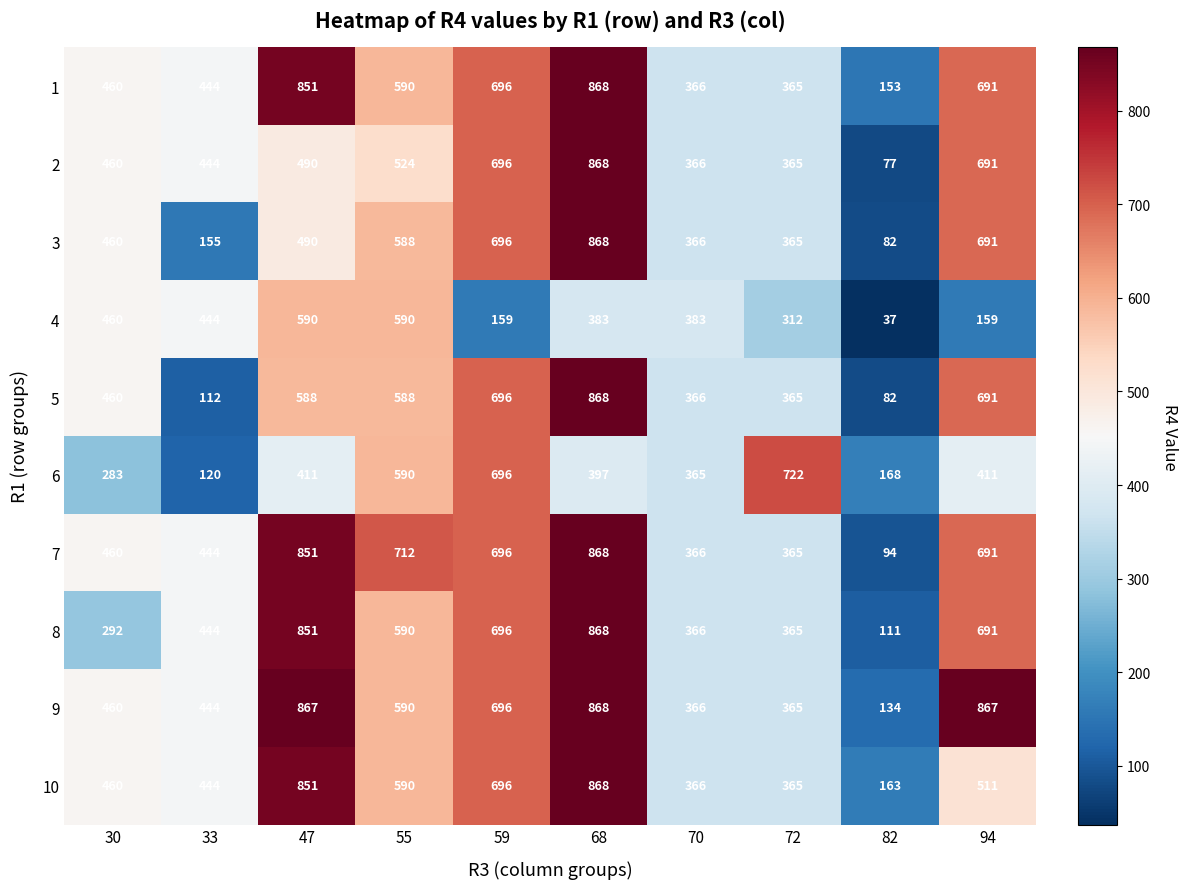

What is the difference between the highest and lowest values at 33?

332